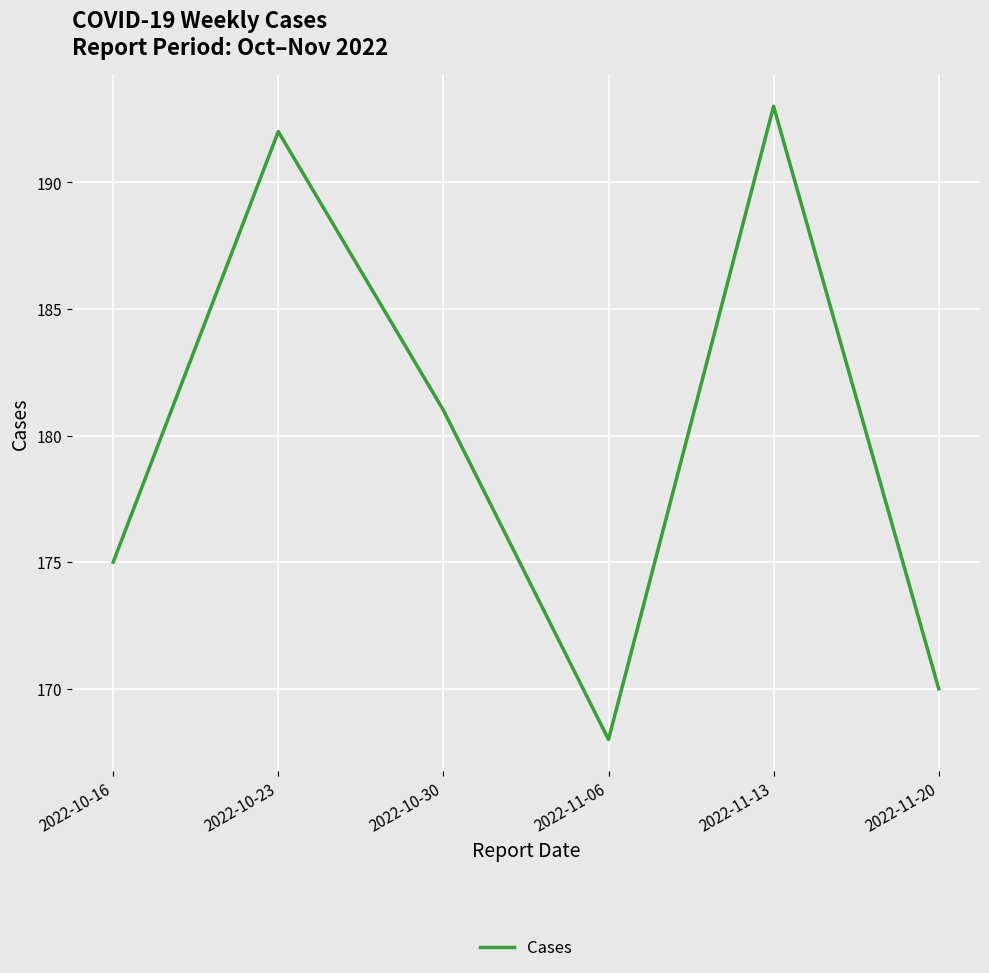

Which label corresponds to the smallest value in the chart?

2022-11-06